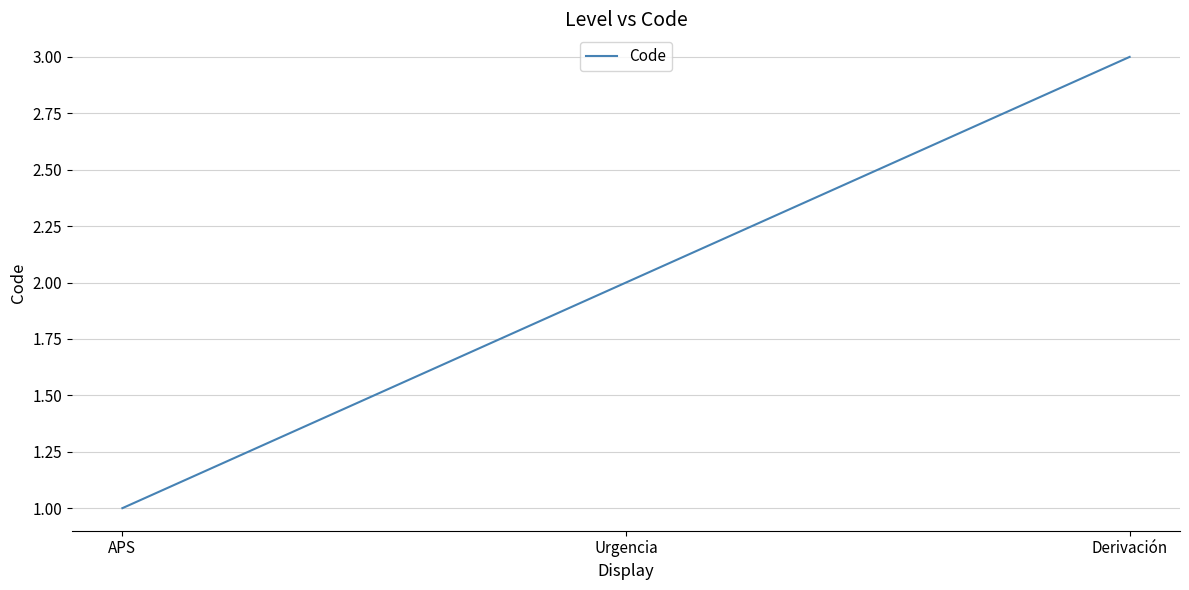

What is the minimum value shown in the chart?

1